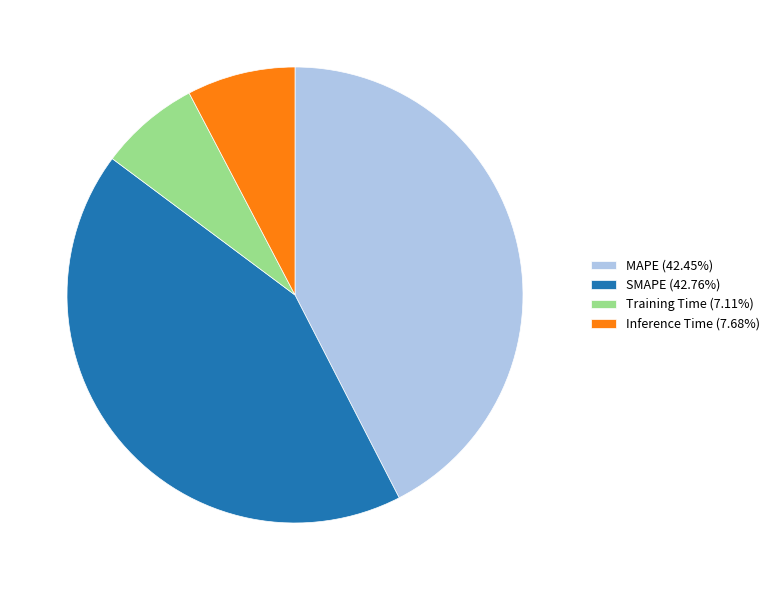

Does any single category account for the majority?

No